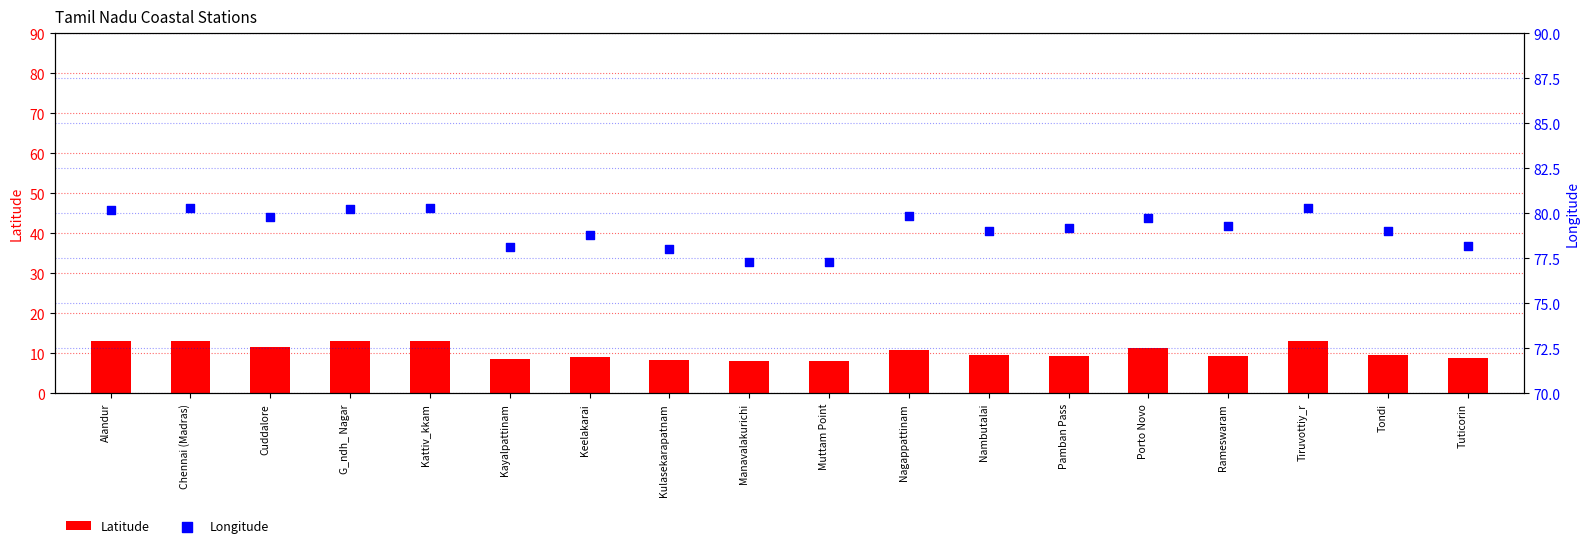

Which series contains the lowest Y value?

Latitude